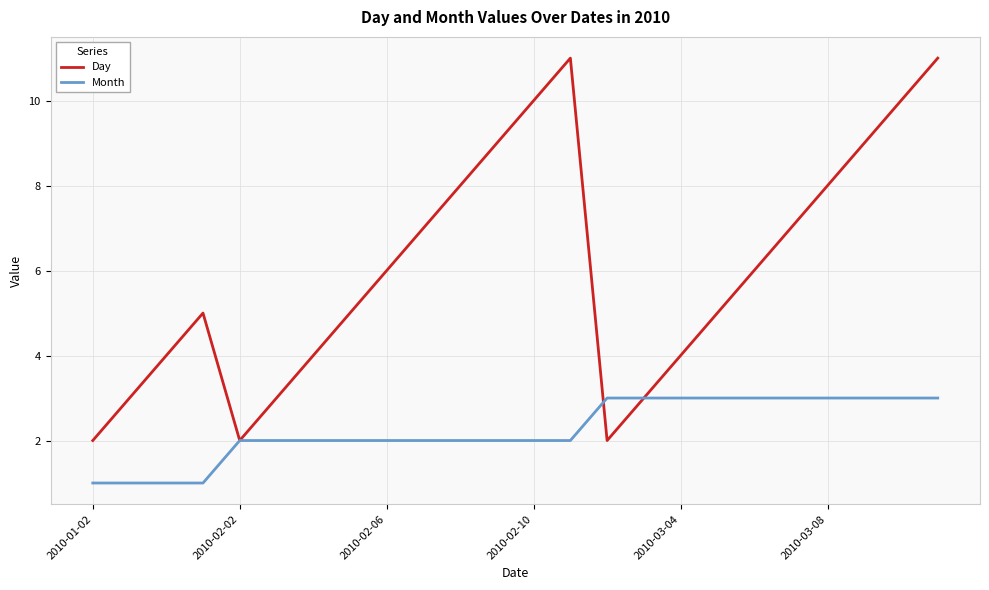

What are all the series names shown in the legend?

Day, Month